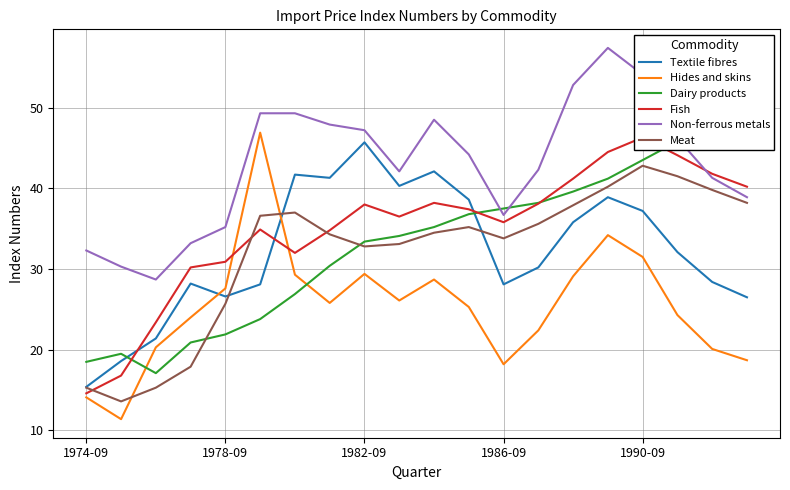

What is the value of the Non-ferrous metals point at the 7th from the left?

49.3